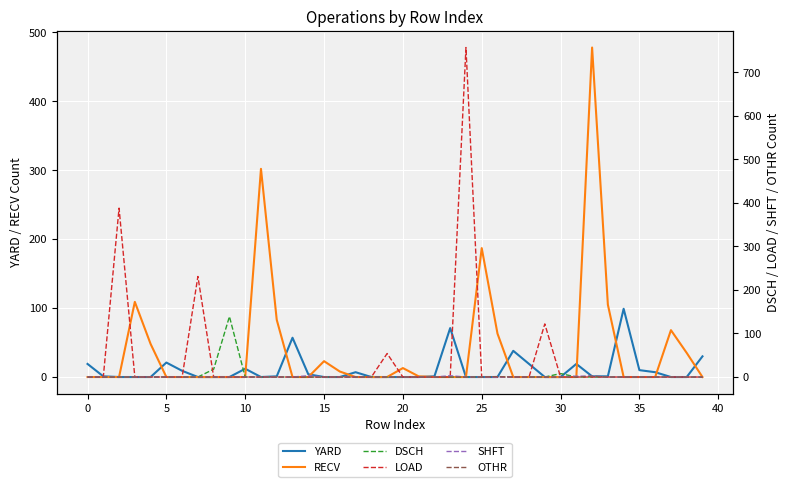

Where is OTHR nearest to the value 1?

26